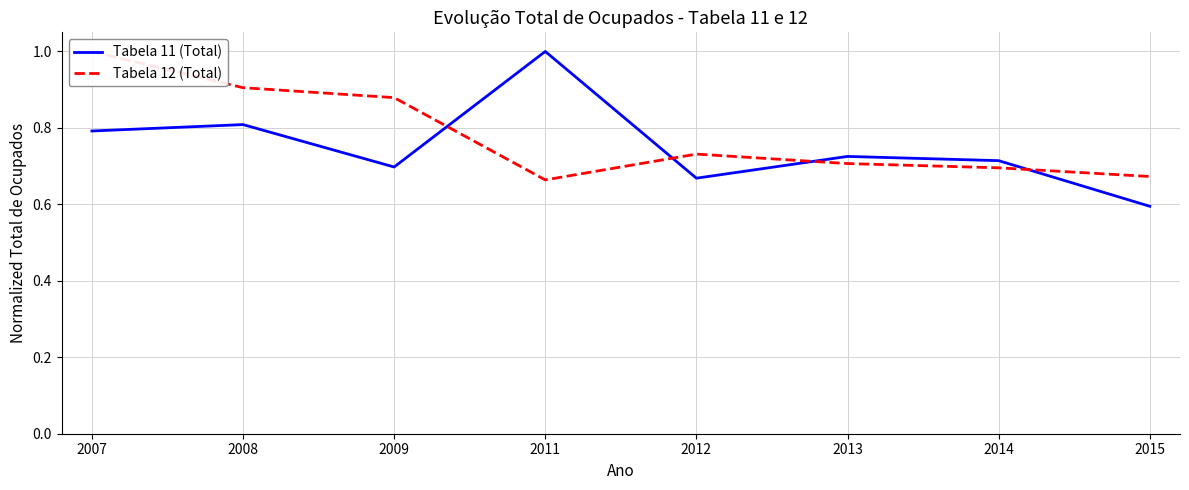

How many lines are shown in the chart?

2